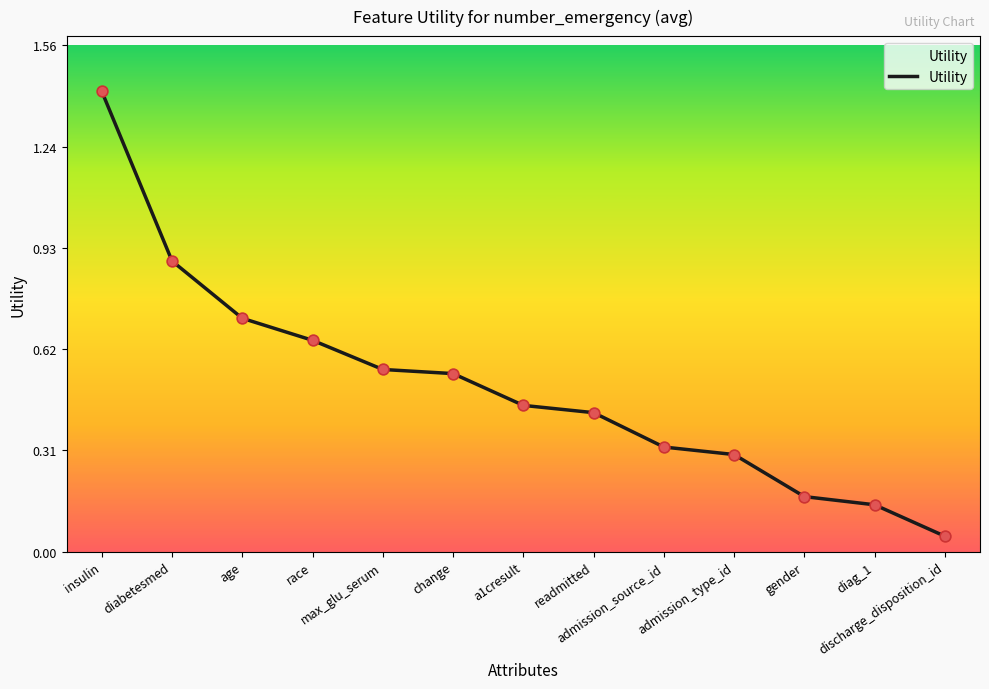

Between admission_source_id and gender, which is larger?

admission_source_id